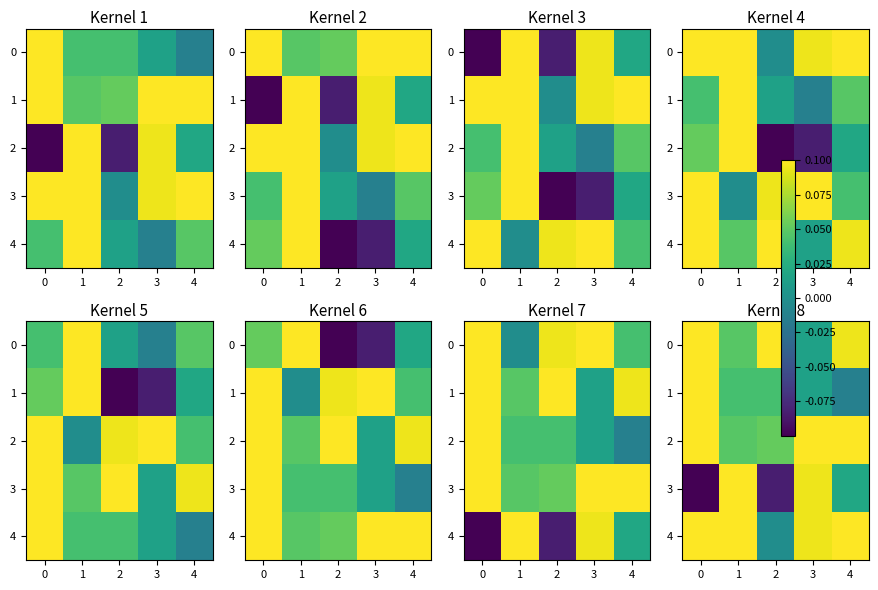

True or false: 2 has a value of 0.2 at 0.

False